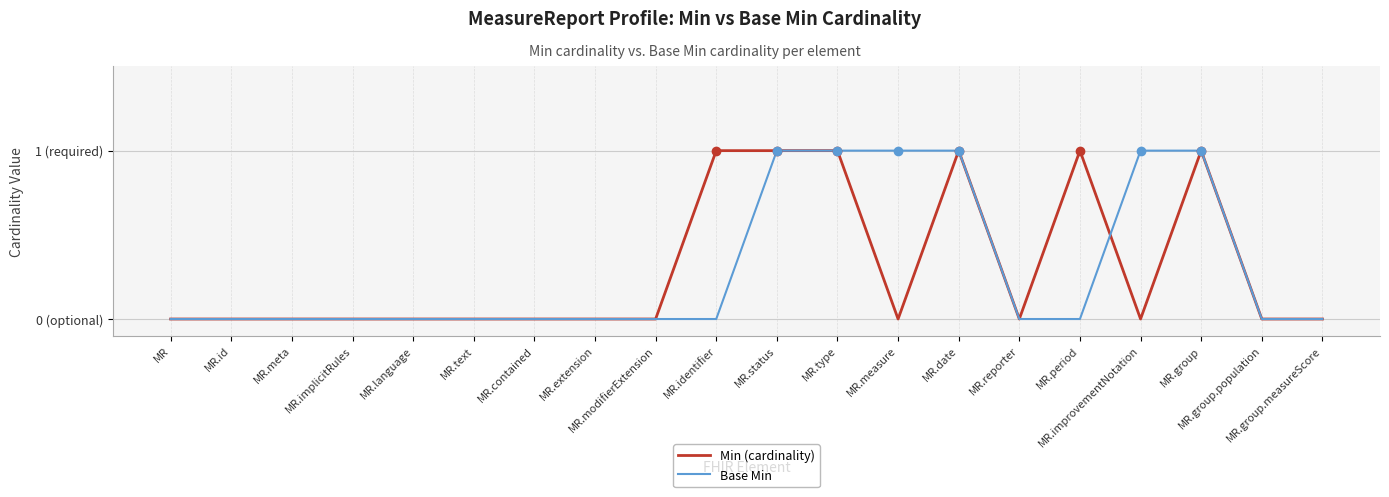

What are all the series names shown in the legend?

Min (cardinality), Base Min